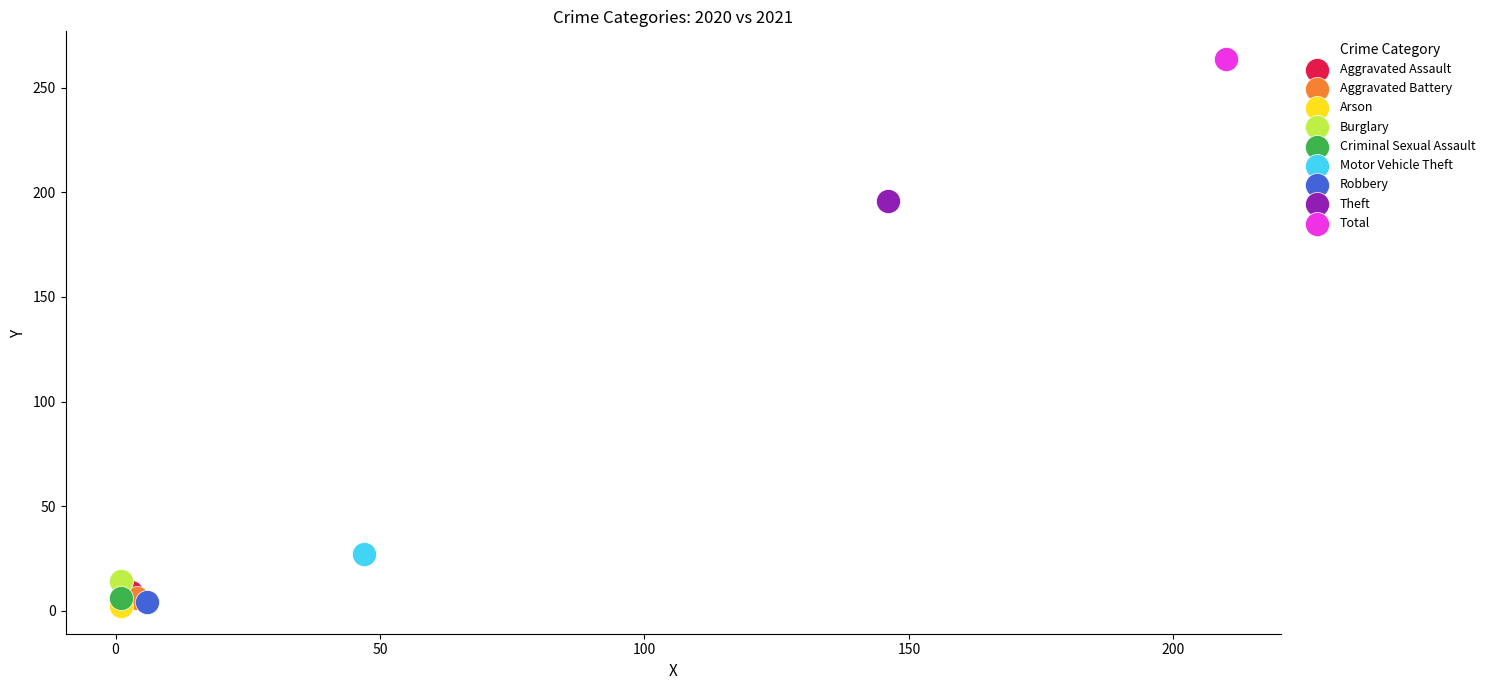

What are all the series names shown in the legend?

Aggravated Assault, Aggravated Battery, Arson, Burglary, Criminal Sexual Assault, Motor Vehicle Theft, Robbery, Theft, Total